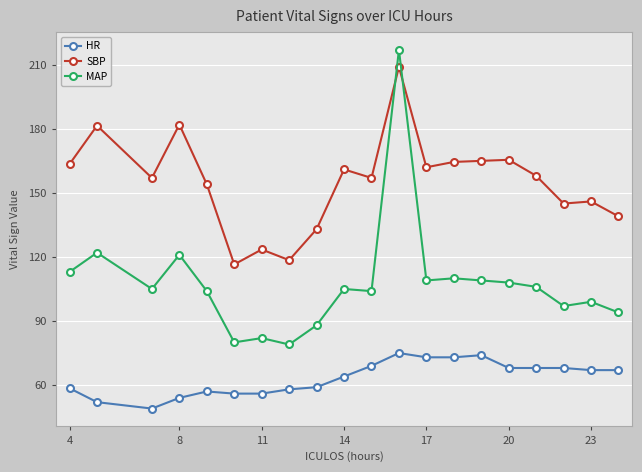

What is the minimum value for HR?

49.0